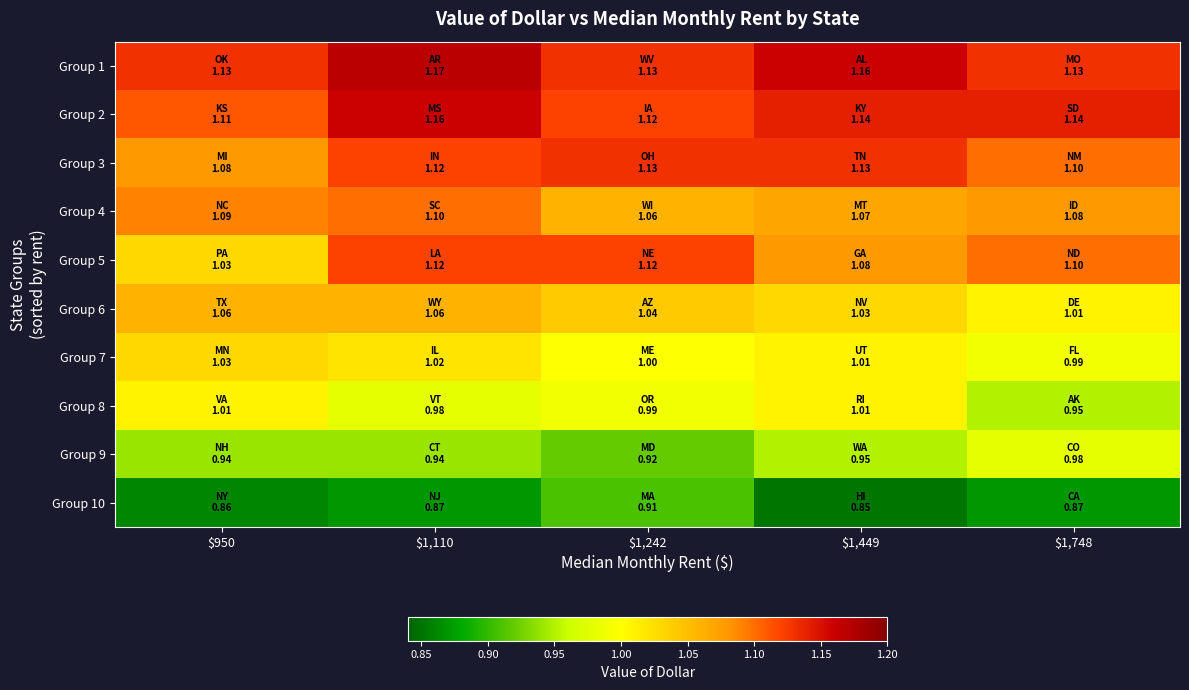

How many categories are shown in the chart?

5